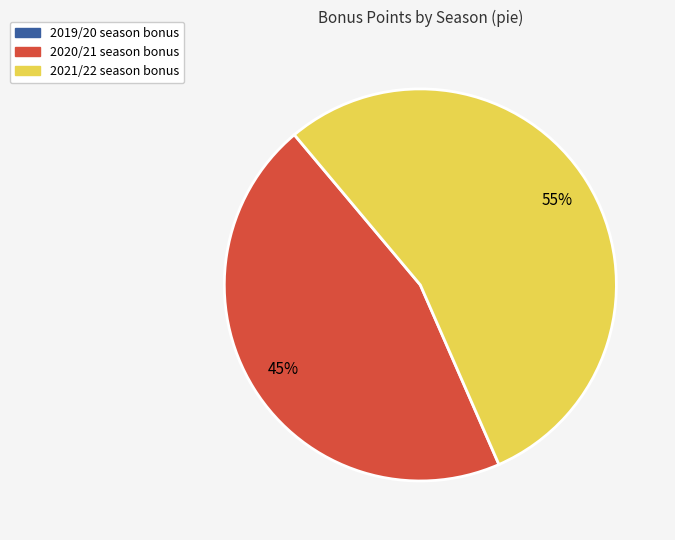

Is there a majority slice in this chart?

Yes